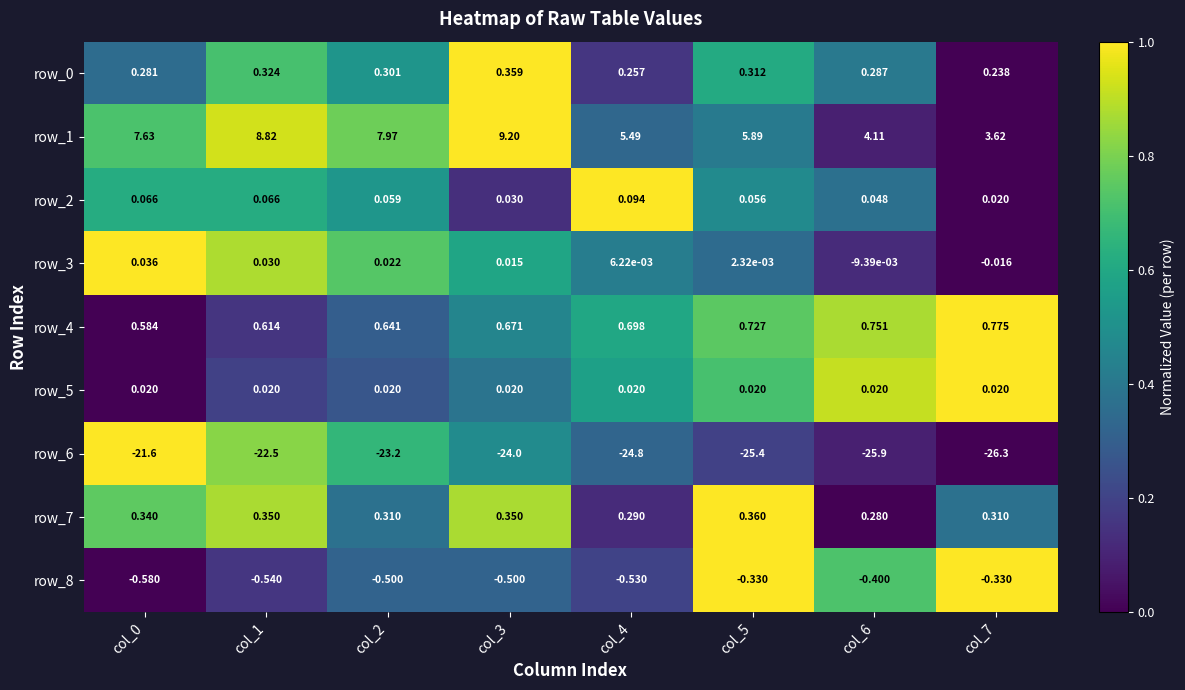

Is it true that row_5 equals 1.4 at col_6?

False